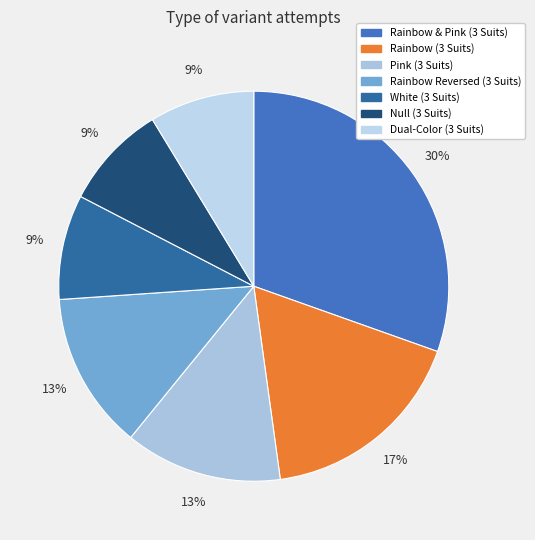

To the nearest percent, what is the combined percentage of Null (3 Suits) and Rainbow & Pink (3 Suits)?

39%